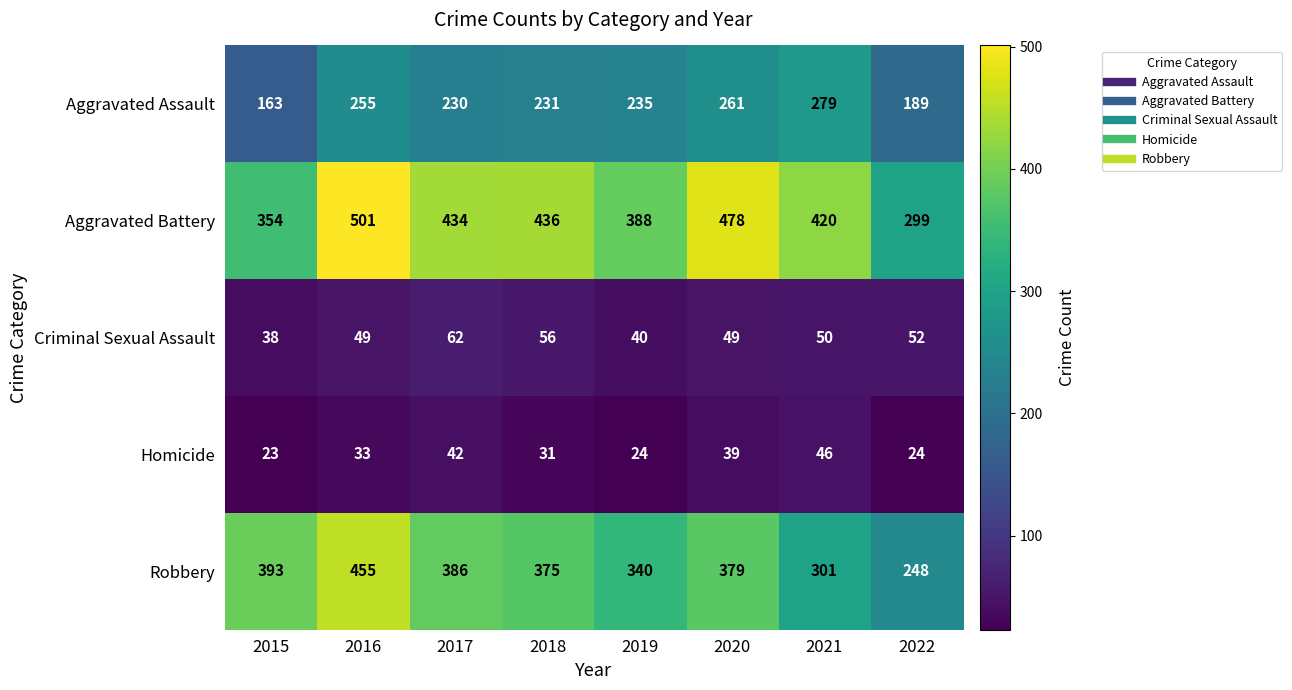

Where is Criminal Sexual Assault nearest to the value 50?

2021